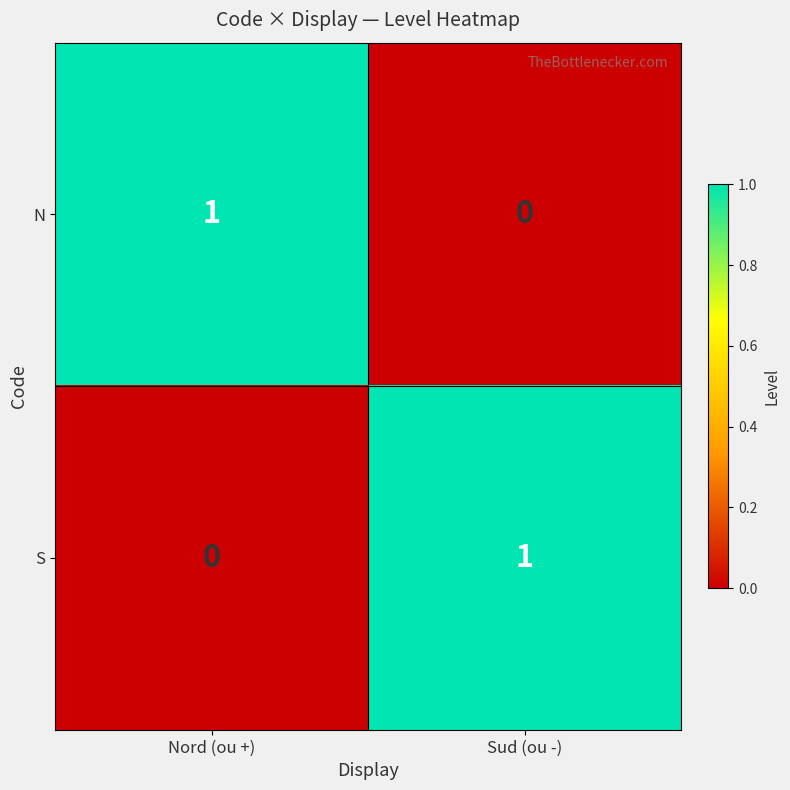

Which category has the highest value in the N series?

Nord (ou +)